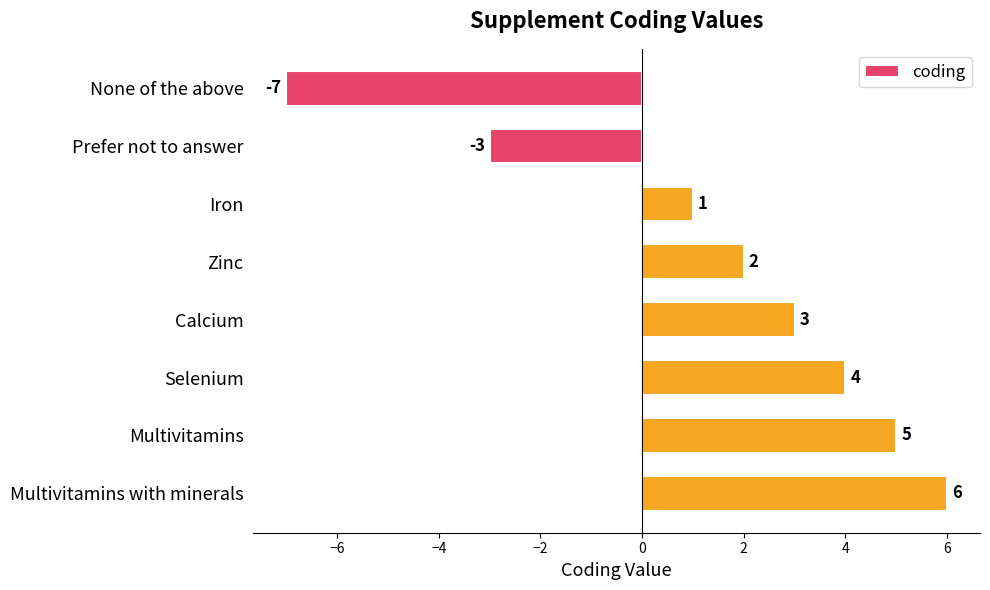

Reading top to bottom, what are all the values shown in this chart?

None of the above=-7	Prefer not to answer=-3	Iron=1	Zinc=2	Calcium=3	Selenium=4	Multivitamins=5	Multivitamins with minerals=6